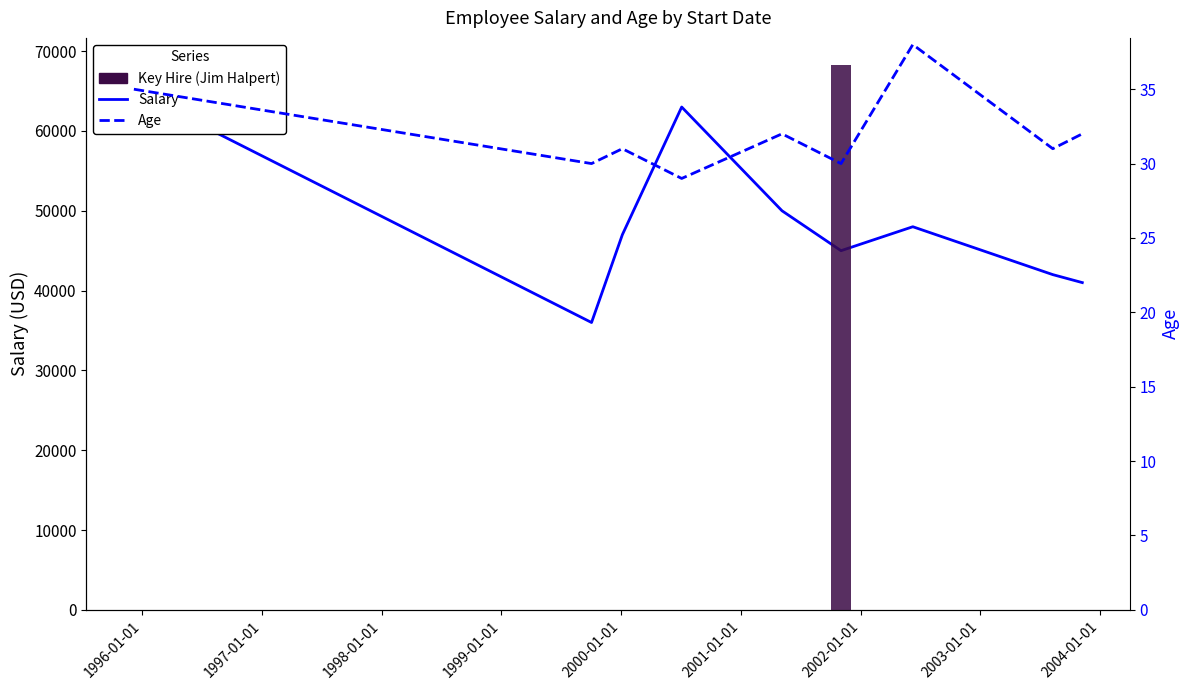

Reading left to right, extract all data points from this chart.

Salary: 65000	36000	47000	63000	50000	45000	48000	42000	41000
Age: 35	30	31	29	32	30	38	31	32